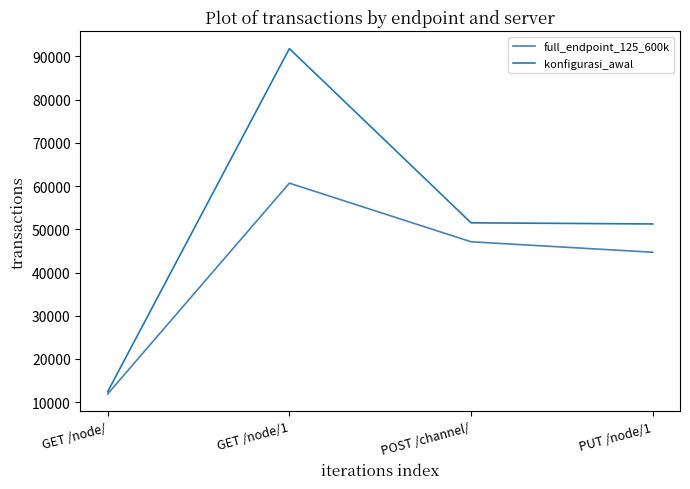

List the series in order of their peak value, lowest first.

full_endpoint_125_600k, konfigurasi_awal